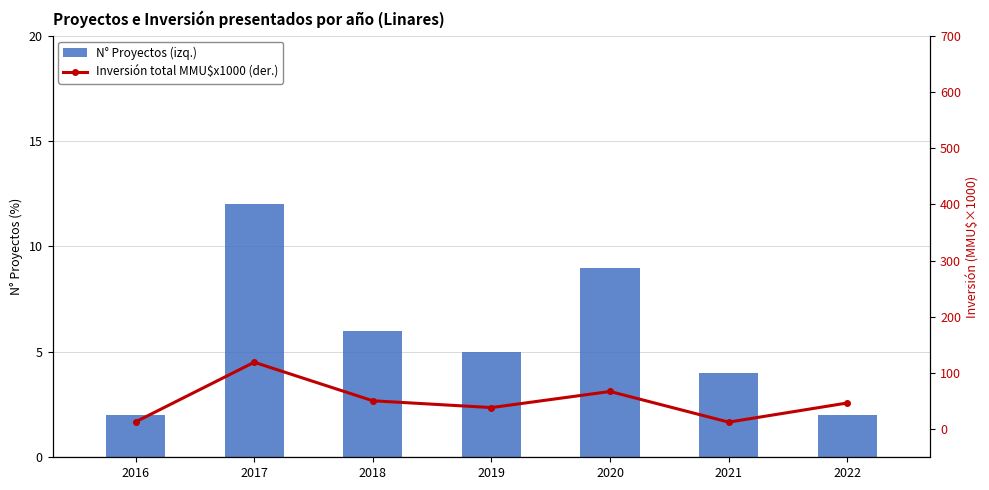

How many bars are there in each group?

2